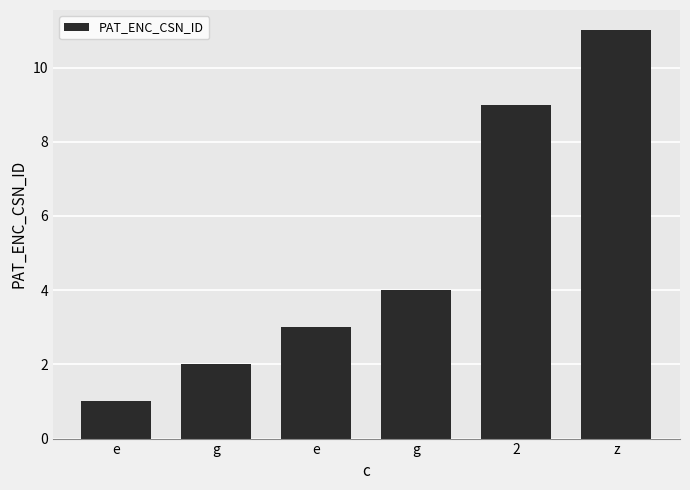

What is the change in value from e to 2?

+6